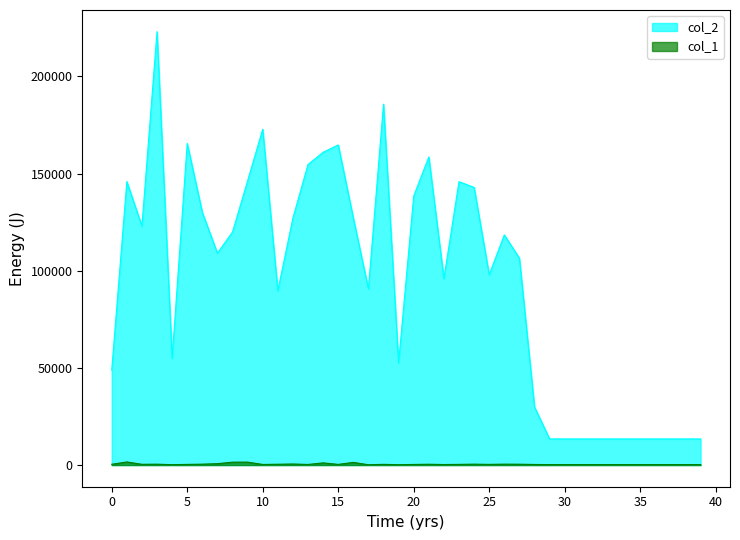

The col_1 series shows 99 at 36. True or false?

False